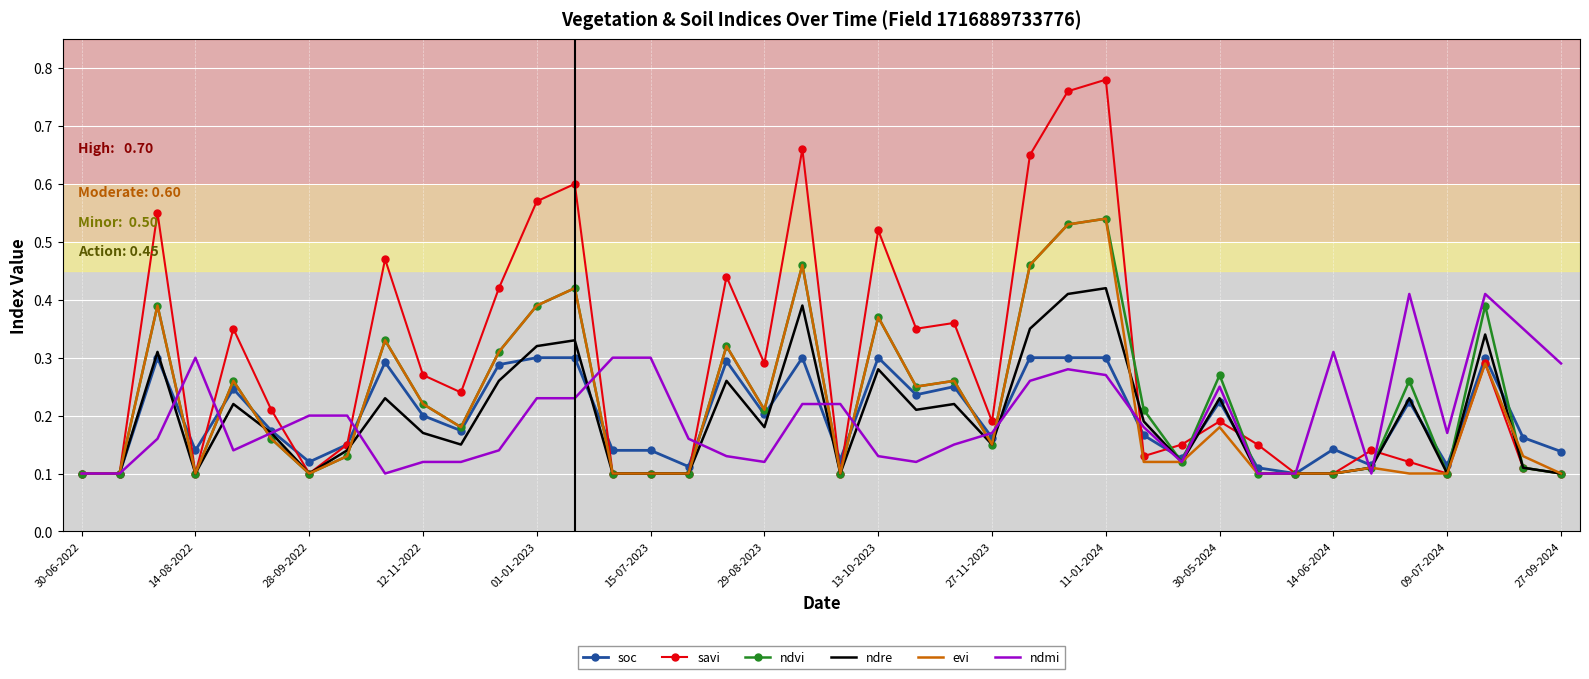

Which series has the widest spread of values?

savi